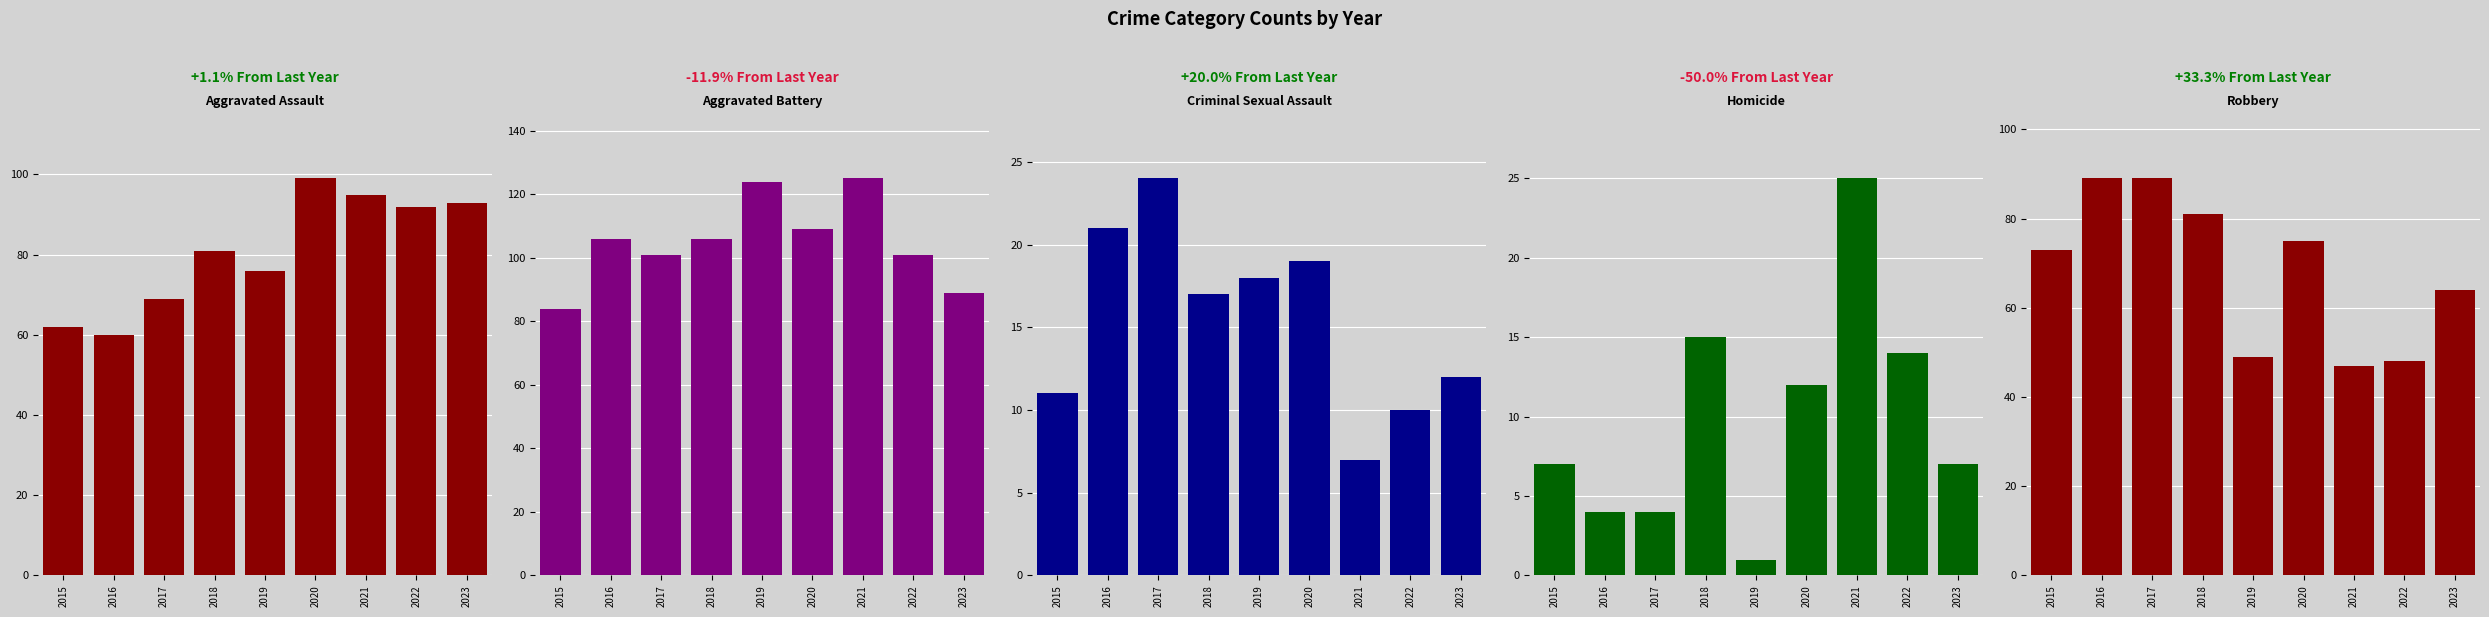

Reading left to right, transcribe all the data shown in this chart.

Aggravated Assault: 2015=62	2016=60	2017=69	2018=81	2019=76	2020=99	2021=95	2022=92	2023=93
Aggravated Battery: 2015=84	2016=106	2017=101	2018=106	2019=124	2020=109	2021=125	2022=101	2023=89
Criminal Sexual Assault: 2015=11	2016=21	2017=24	2018=17	2019=18	2020=19	2021=7	2022=10	2023=12
Homicide: 2015=7	2016=4	2017=4	2018=15	2019=1	2020=12	2021=25	2022=14	2023=7
Robbery: 2015=73	2016=89	2017=89	2018=81	2019=49	2020=75	2021=47	2022=48	2023=64